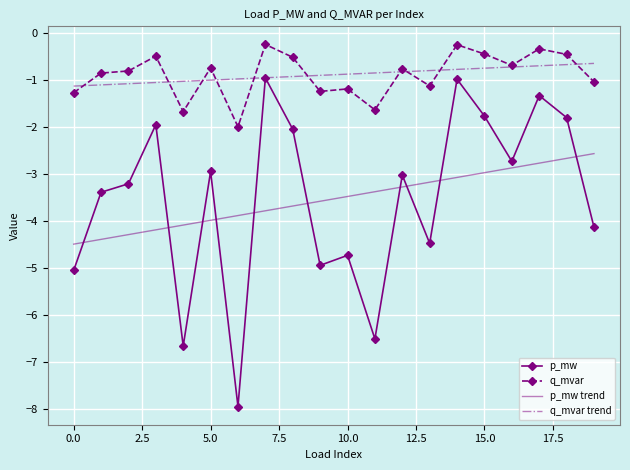

True or false: p_mw trend and q_mvar trend cross at least once.

False